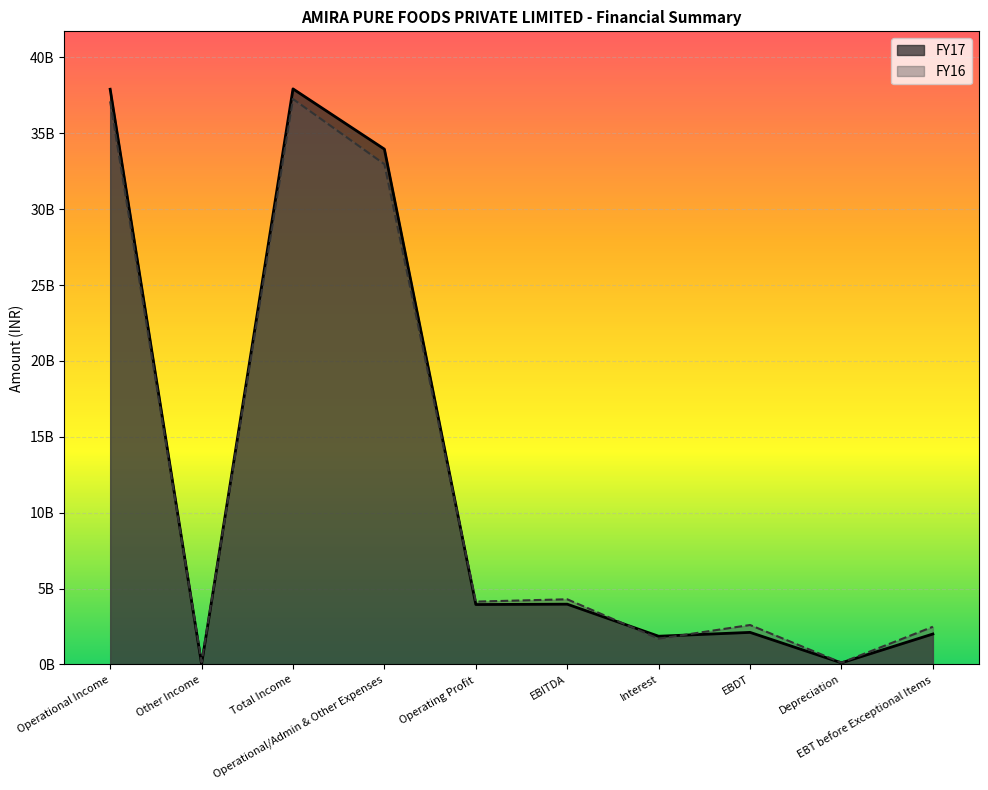

How many intersections are there between FY16 and FY17?

5